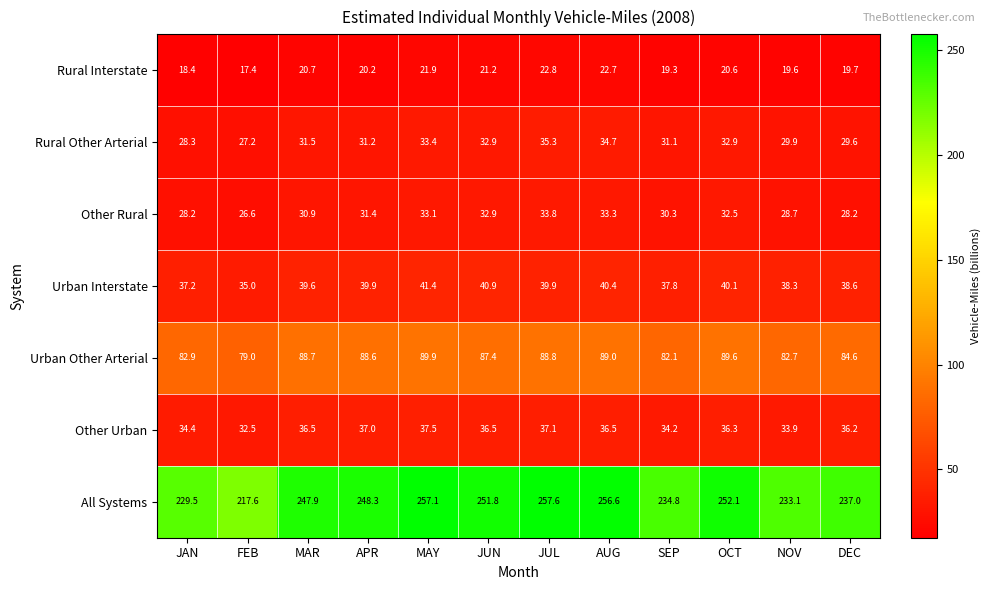

True or false: All Systems has a value of 78.1 at NOV.

False